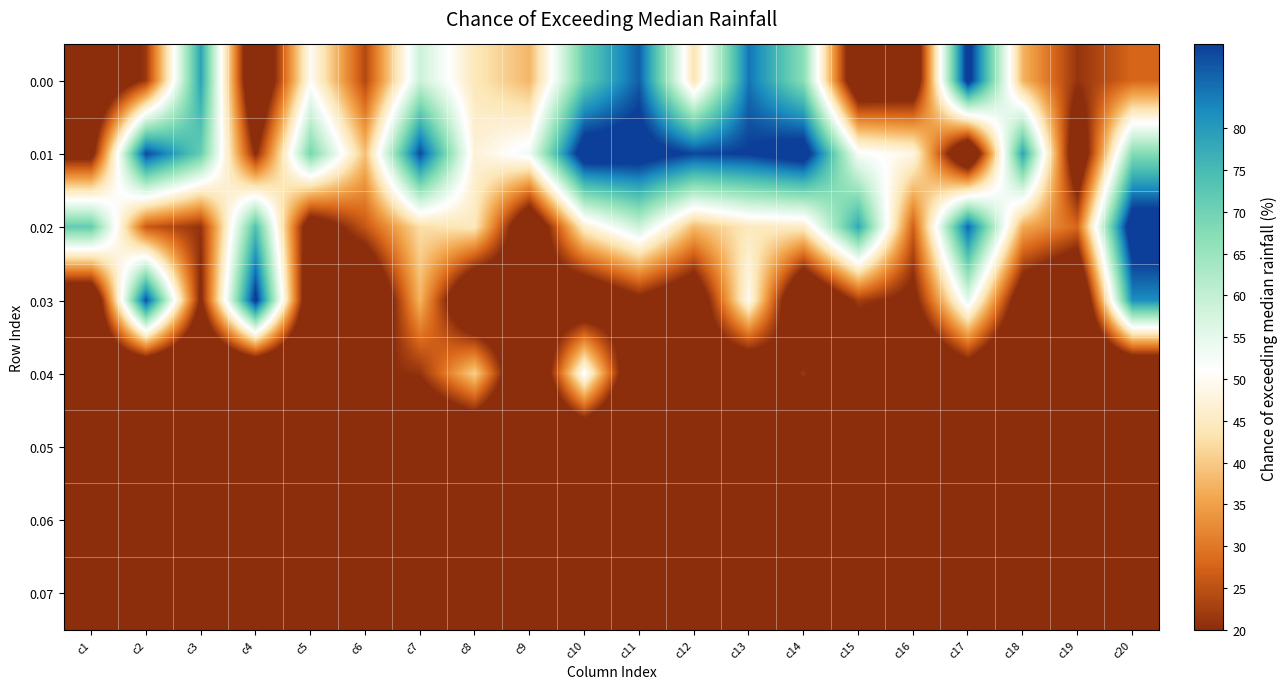

What is the total value across all series at c19?

67.9